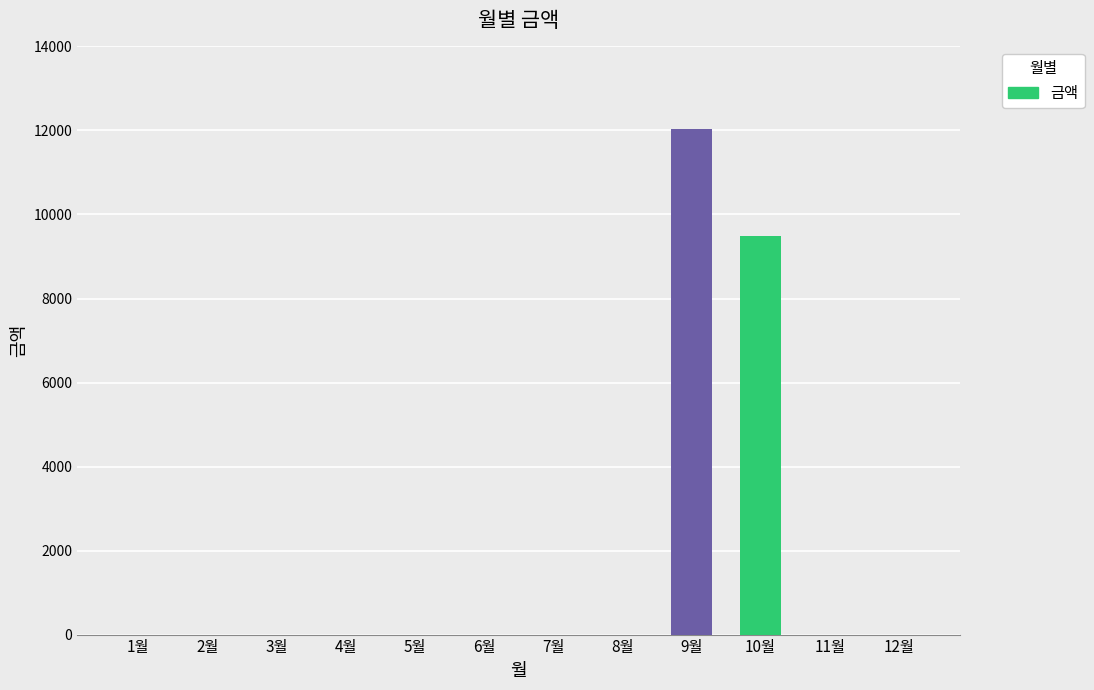

The value at 5월 is 0. True or false?

True